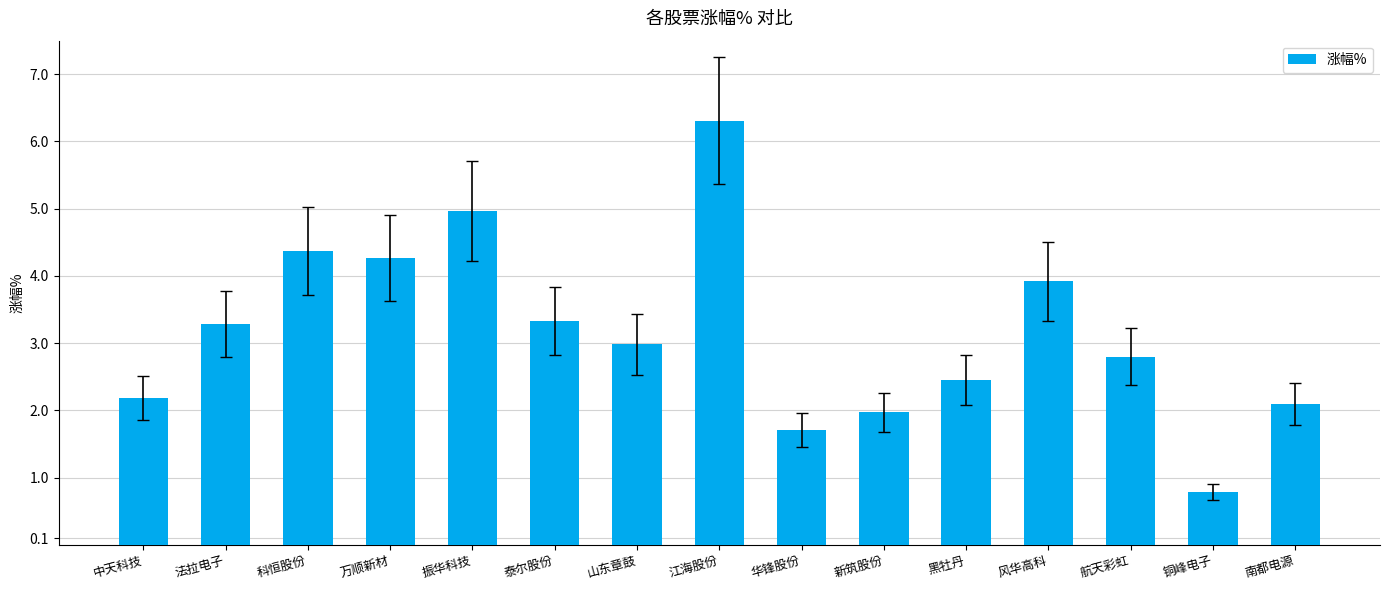

Reading left to right, transcribe all the data shown in this chart.

中天科技=2.2	法拉电子=3.3	科恒股份=4.4	万顺新材=4.3	振华科技=5.0	泰尔股份=3.3	山东章鼓=3.0	江海股份=6.3	华锋股份=1.7	新筑股份=2.0	黑牡丹=2.5	风华高科=3.9	航天彩虹=2.8	铜峰电子=0.8	南都电源=2.1